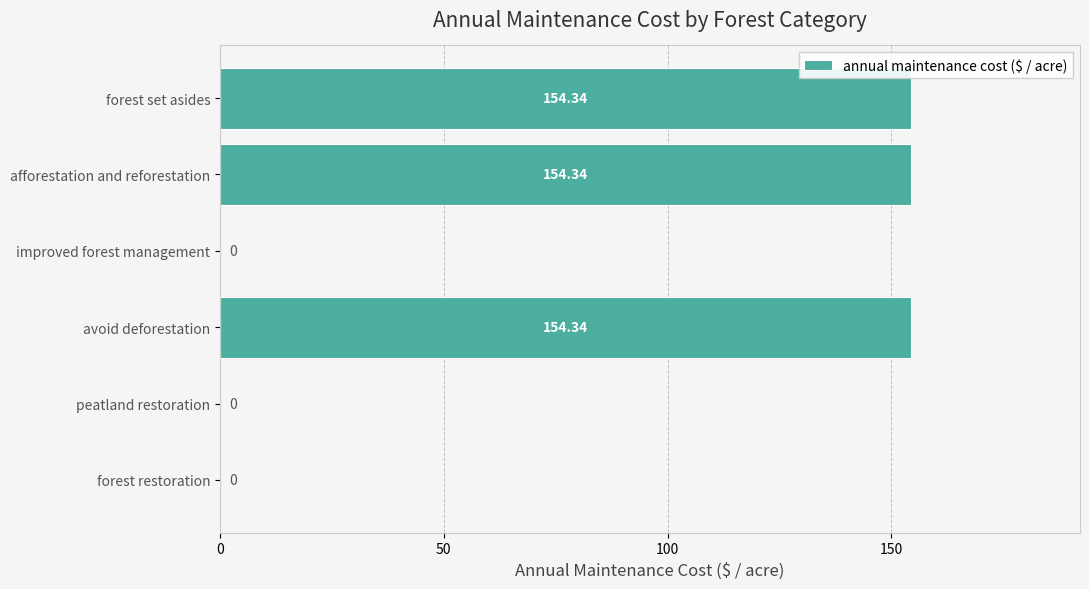

Between forest restoration and avoid deforestation, which is larger?

avoid deforestation